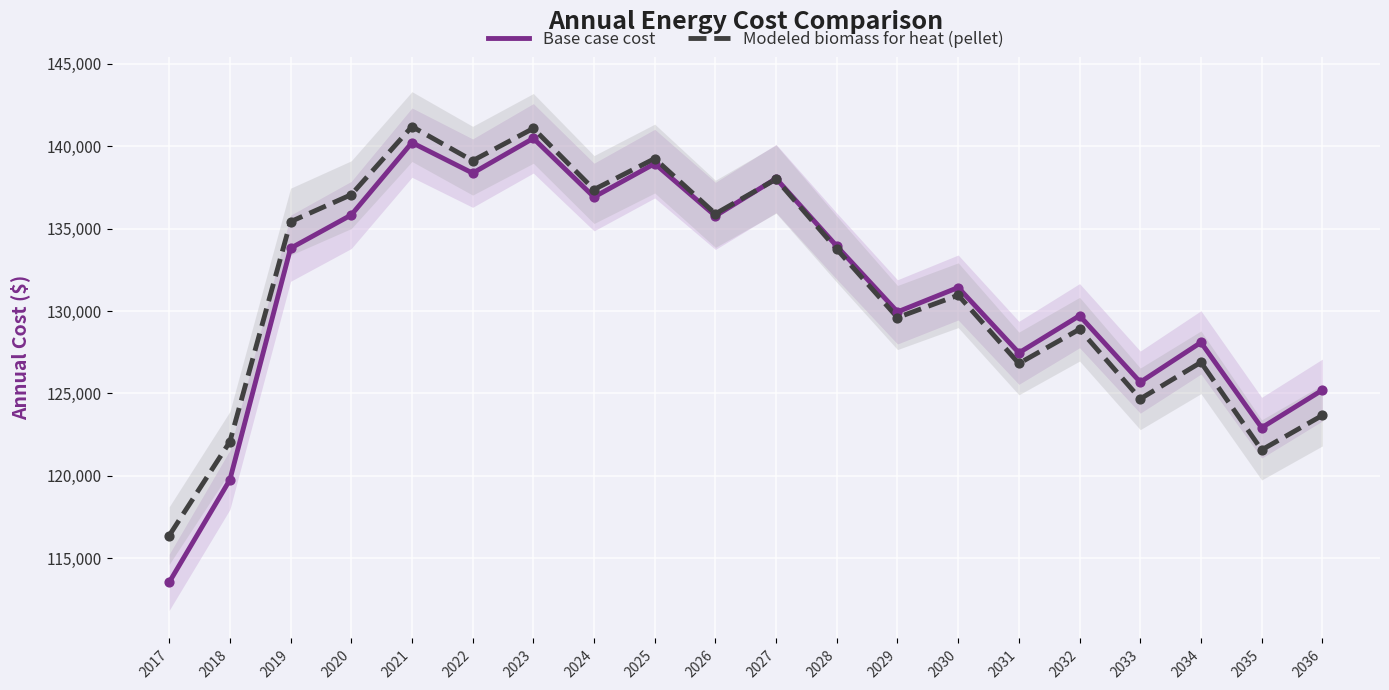

What are all the series names shown in the legend?

Base case cost, Modeled biomass for heat (pellet)